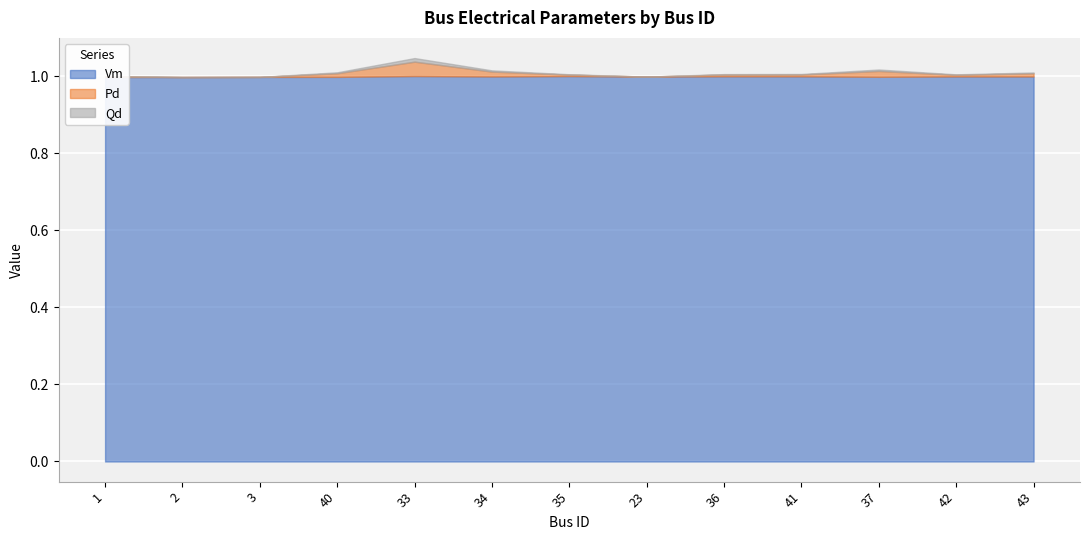

Read the Vm value at 43.

1.0